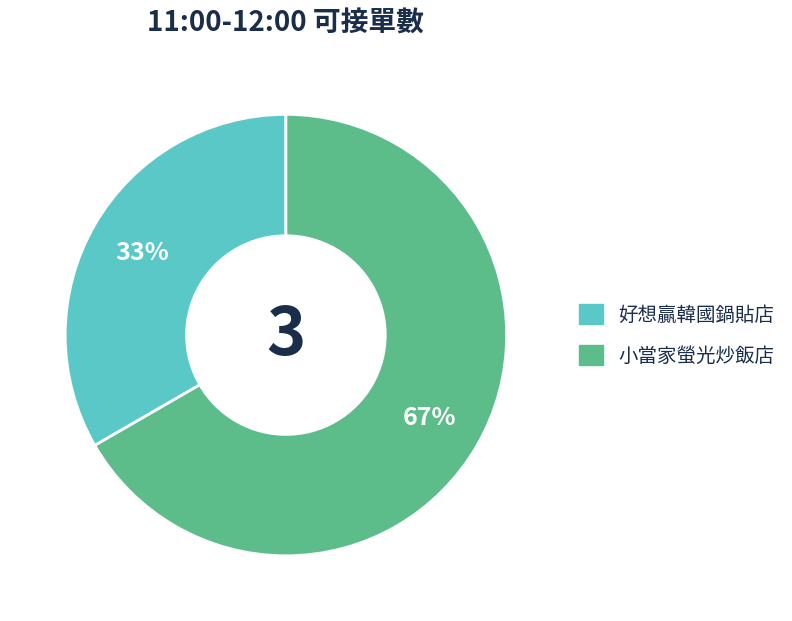

True or false: 好想贏韓國鍋貼店 accounts for 33% of the total.

True